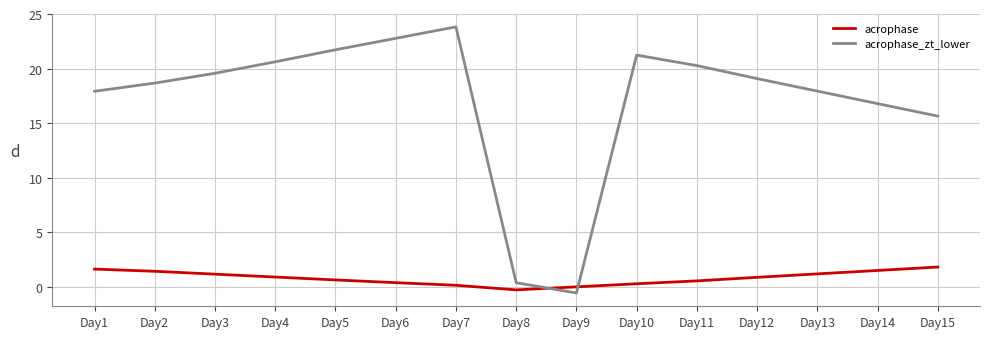

How many values in the acrophase_zt_lower series are below 19?

7